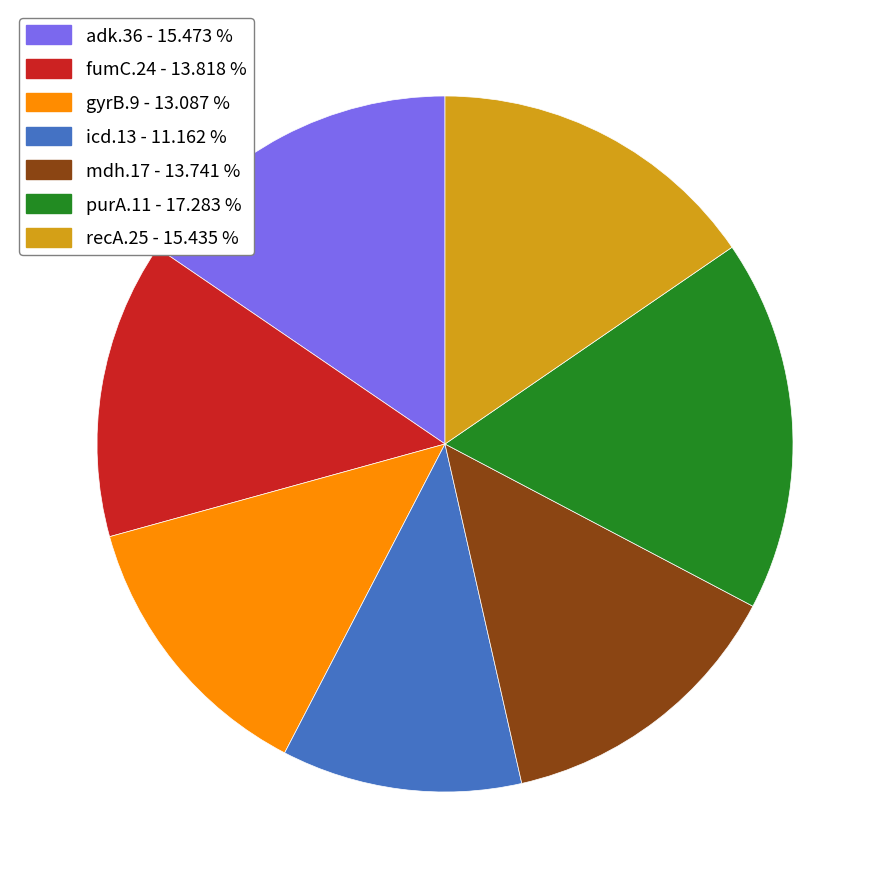

Count the number of slices in the pie.

7